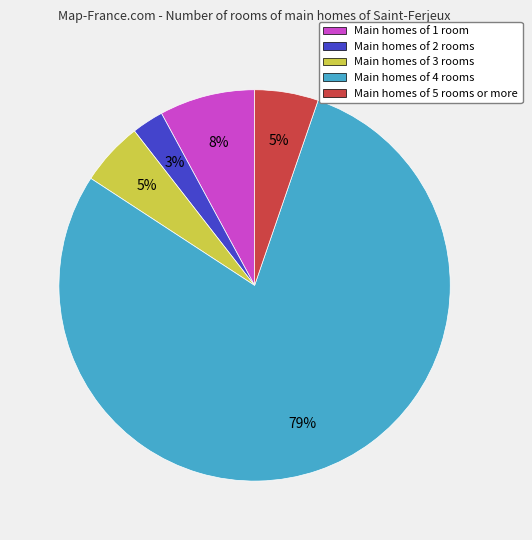

What is the smallest slice in the pie chart?

Main homes of 2 rooms